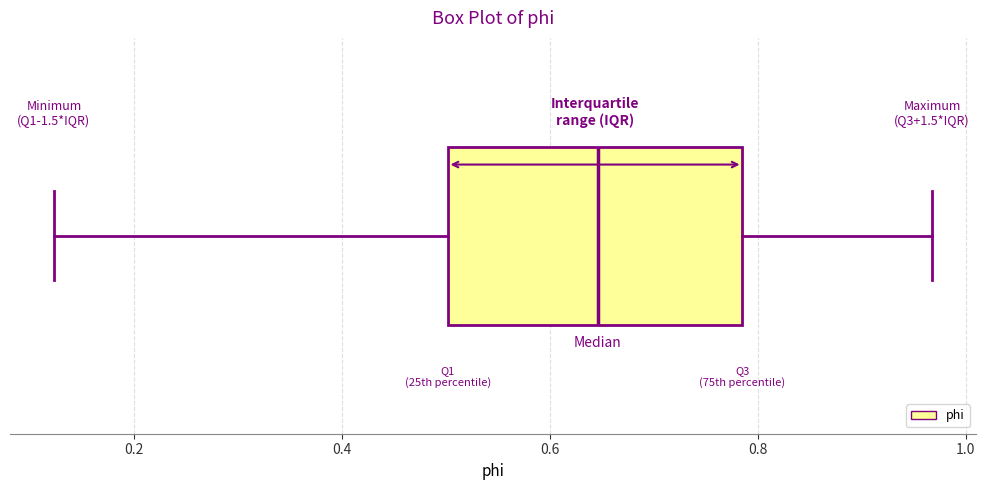

Transcribe this box plot: give where the median line is, the range the box spans, and where the two whiskers end, as read against the x-axis. The values are not printed on the chart, so give them approximately, as read against the axis.

median 0.64, box 0.50 to 0.78, whiskers 0.12 to 0.96